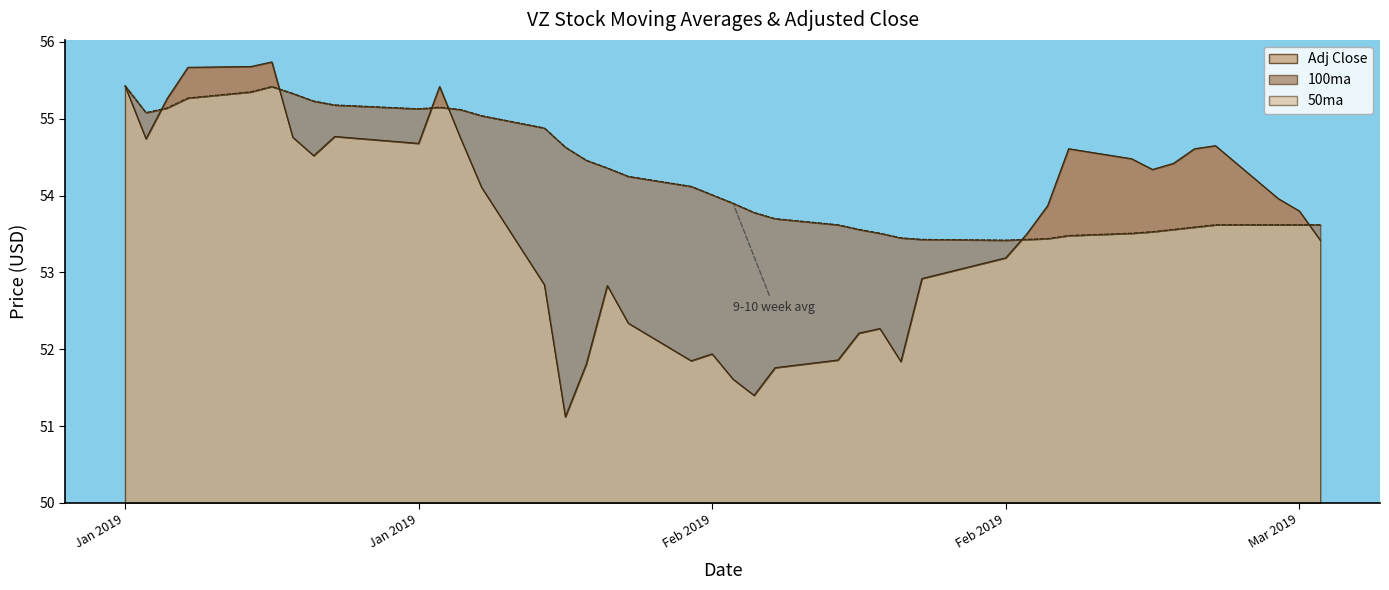

What is the label of the 13th point from the left?

2019-01-25